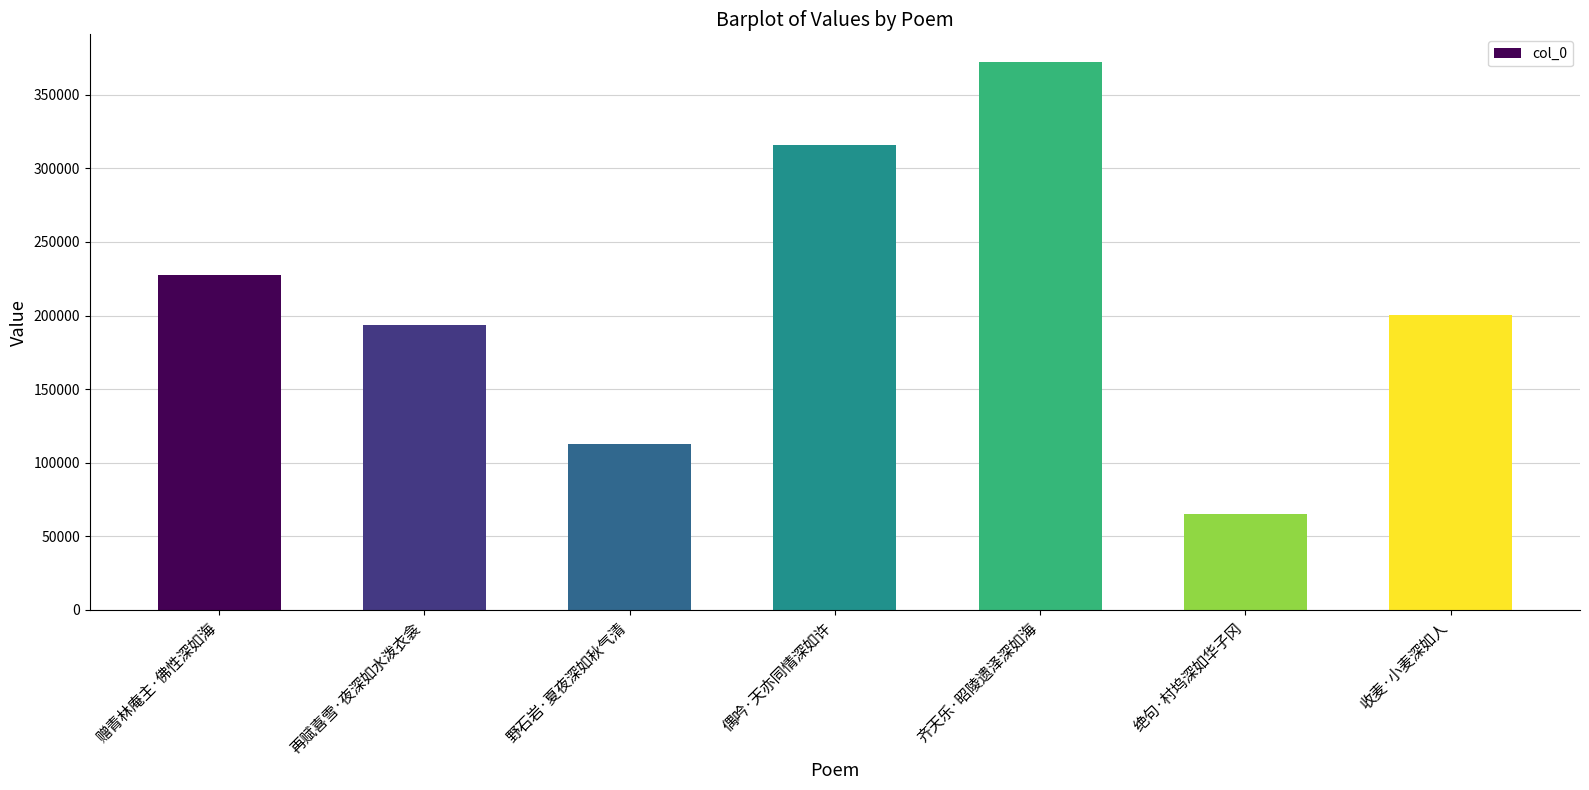

How many bars are there in total?

7